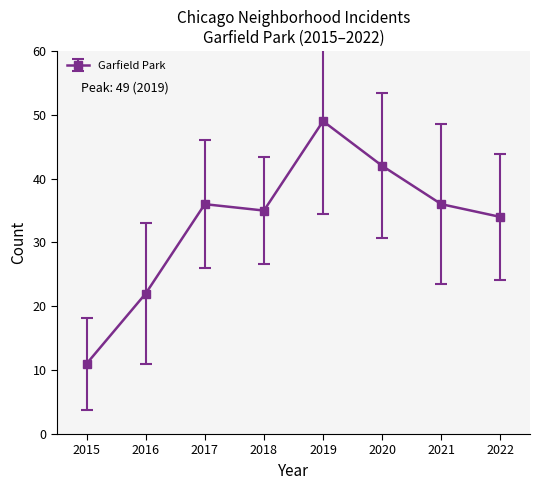

The value at 2015 is 11. True or false?

True